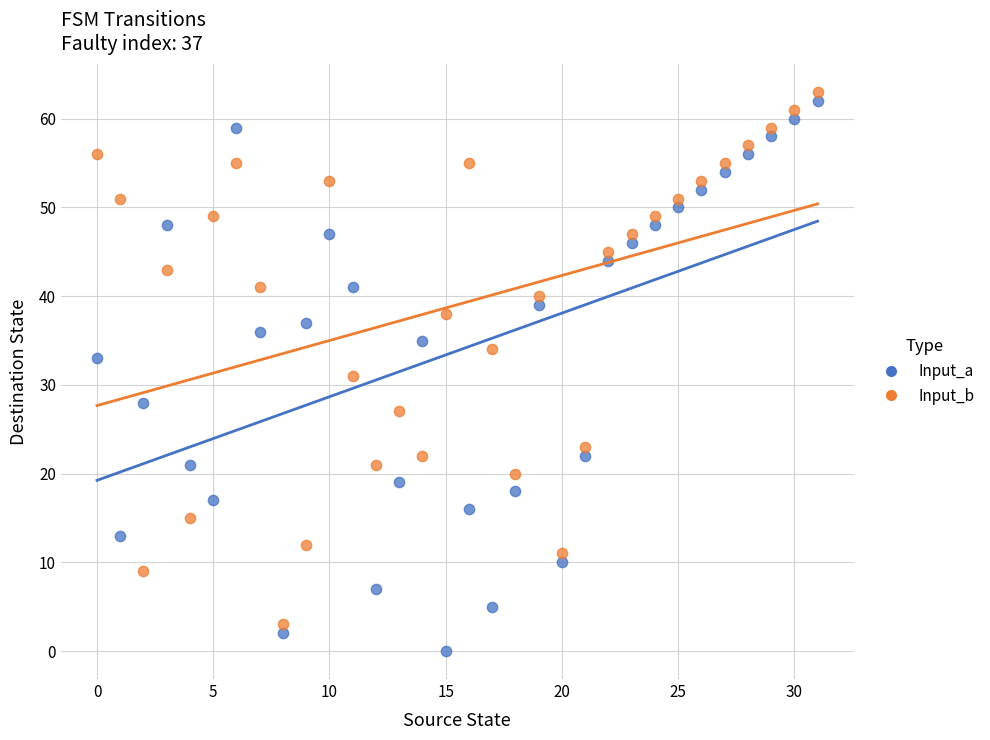

Across all data points, what is the range of Y values (max minus min)?

63